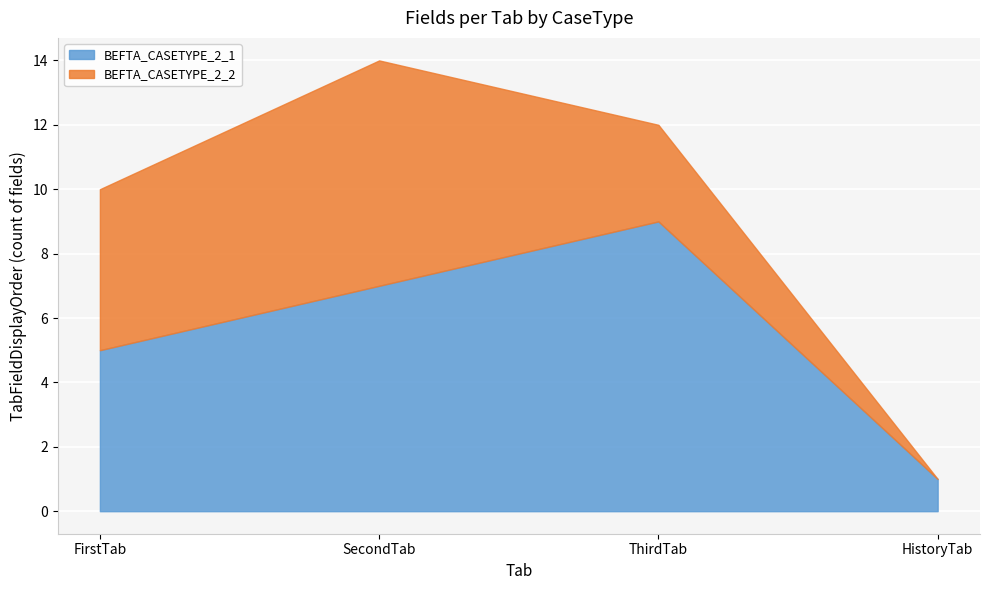

True or false: BEFTA_CASETYPE_2_1 and BEFTA_CASETYPE_2_2 intersect in this chart.

False